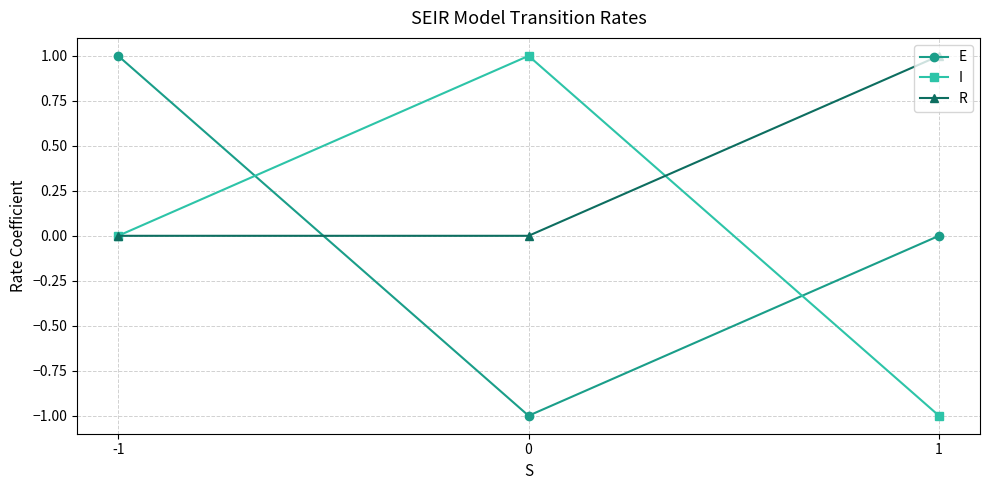

How many lines are shown in the chart?

3